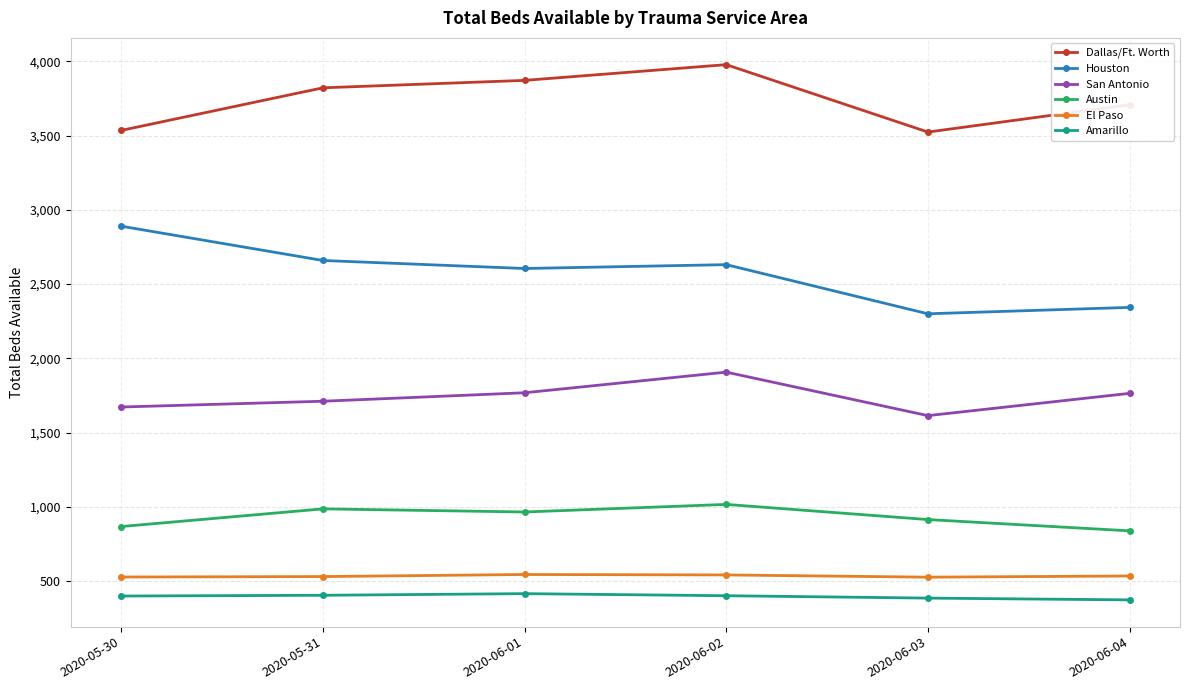

What is the total value across all series at 2020-06-03?

9263